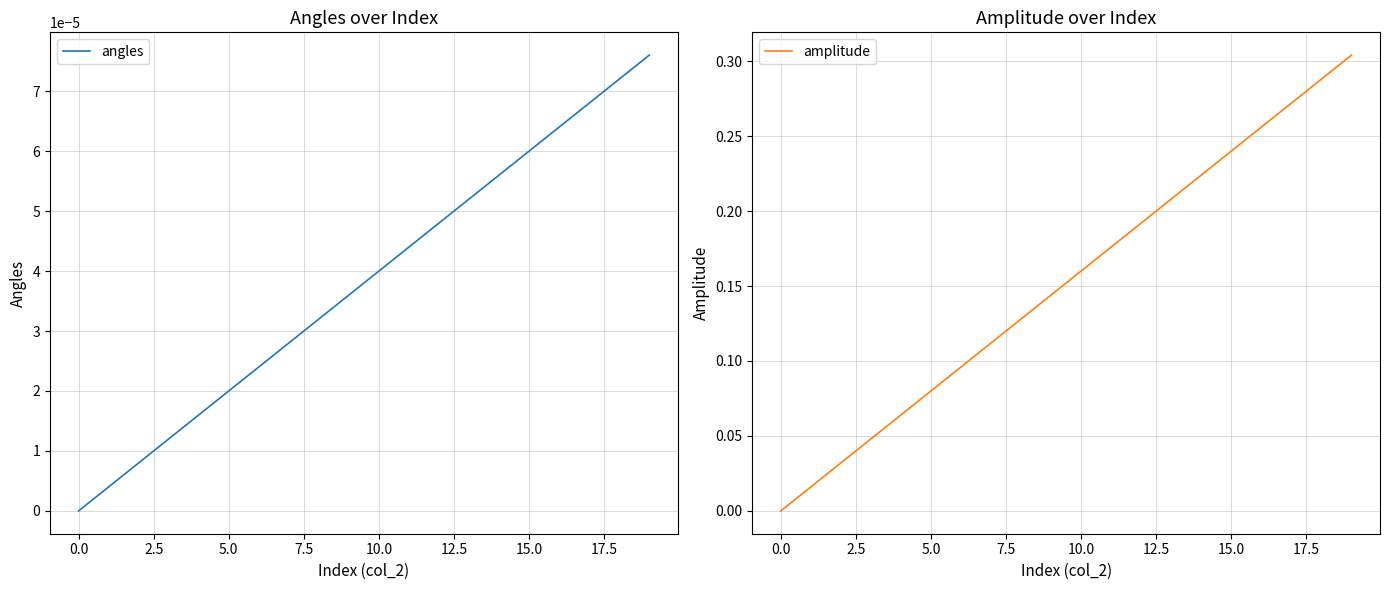

The angles series shows 0.0 at 19. True or false?

True